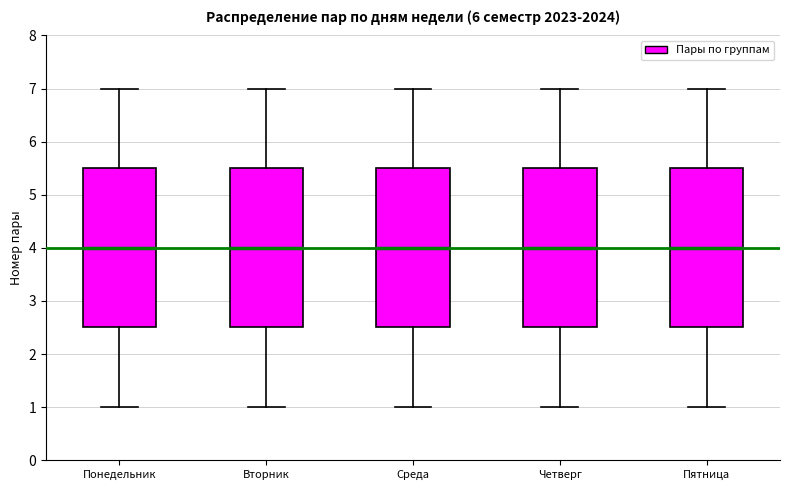

Where is the upper edge of the box for Среда on the y-axis? The values are not printed on the chart, so give them approximately, as read against the axis.

5.5